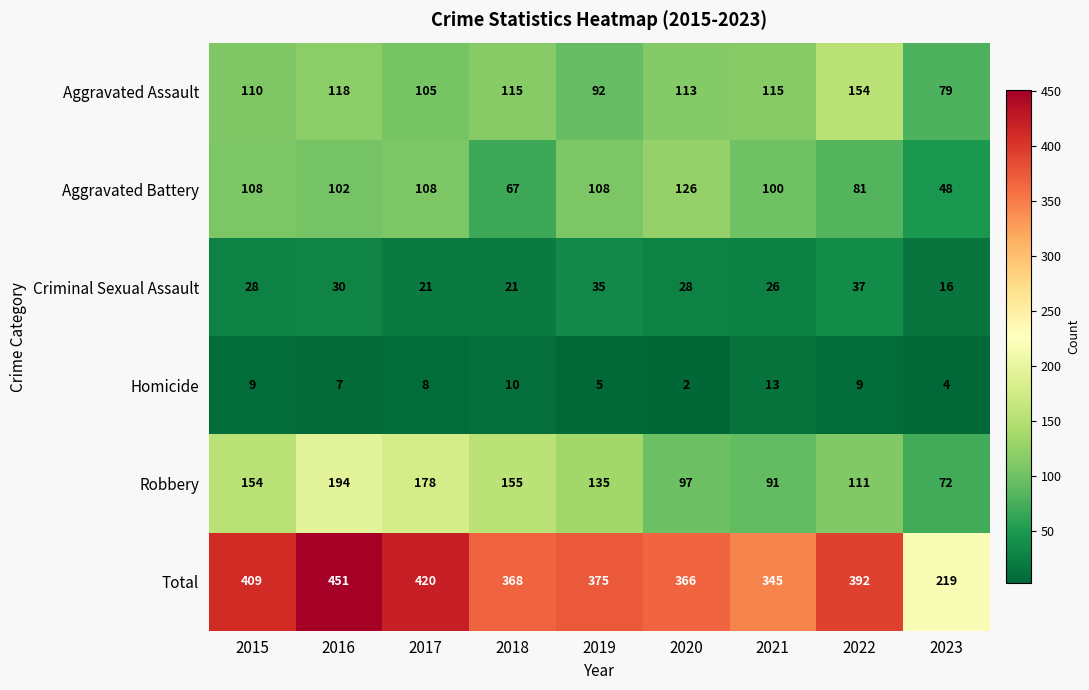

Read the Homicide value at 2015, to the nearest 5.

10